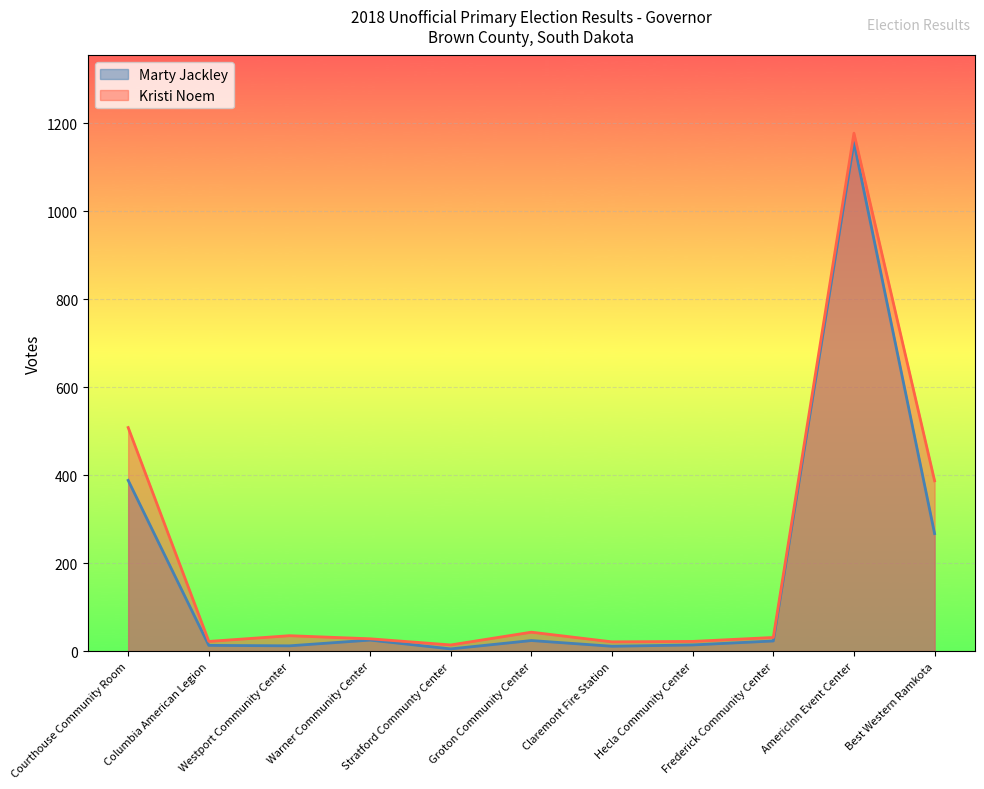

At which label does Kristi Noem reach its minimum?

Stratford Communty Center